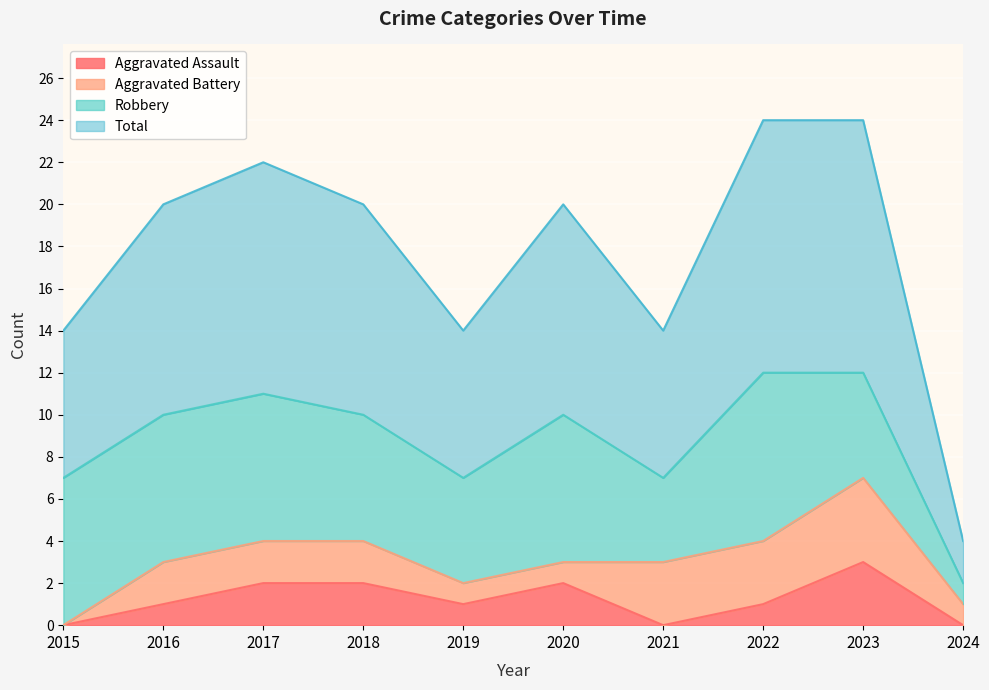

What is the difference between the maximum and second lowest values in the Total series?

5